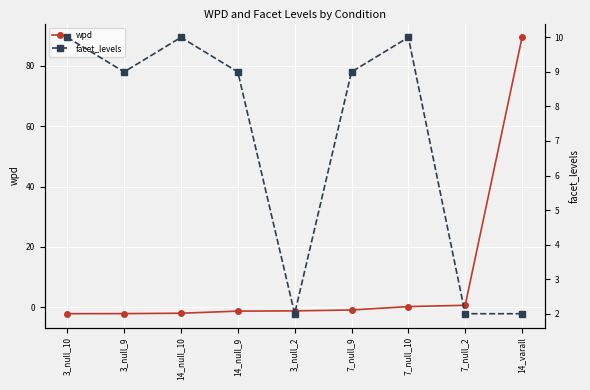

What is the sum of all wpd values?

80.5